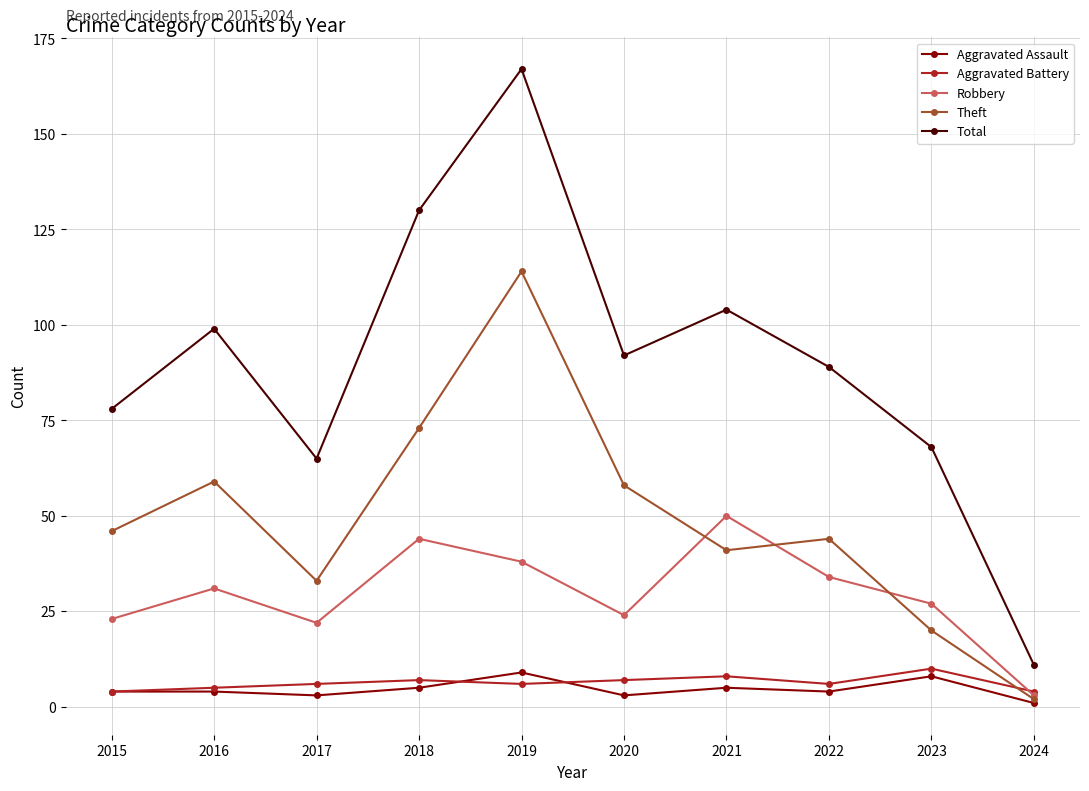

How many Aggravated Battery values are between 5 and 7?

6